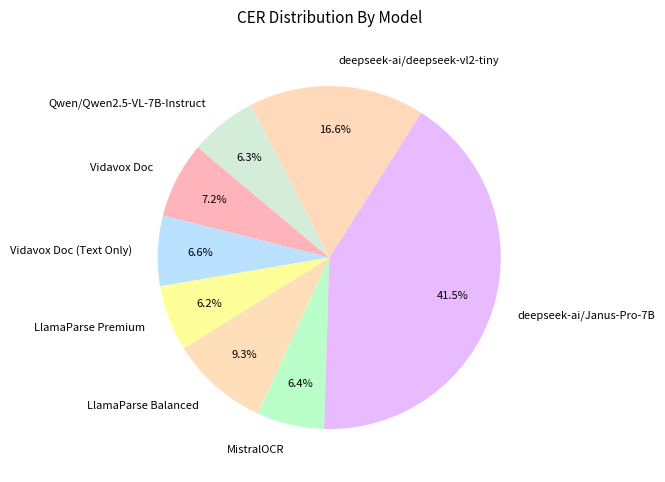

Which category has the biggest portion of the pie?

deepseek-ai/Janus-Pro-7B